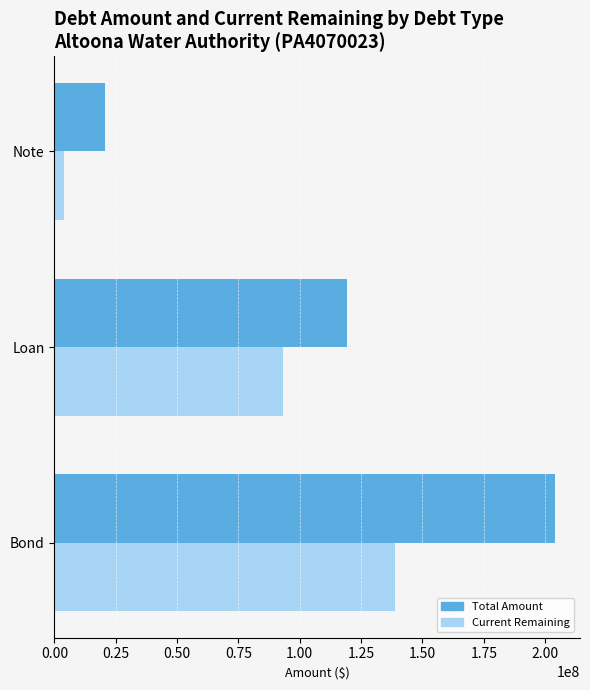

Which series has the widest spread of values?

Total Amount